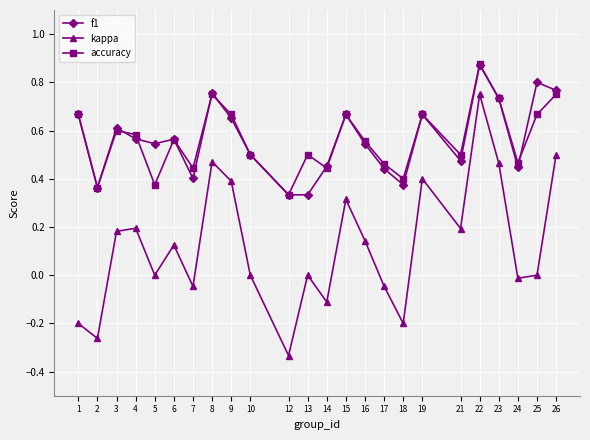

What are all the series names shown in the legend?

f1, kappa, accuracy